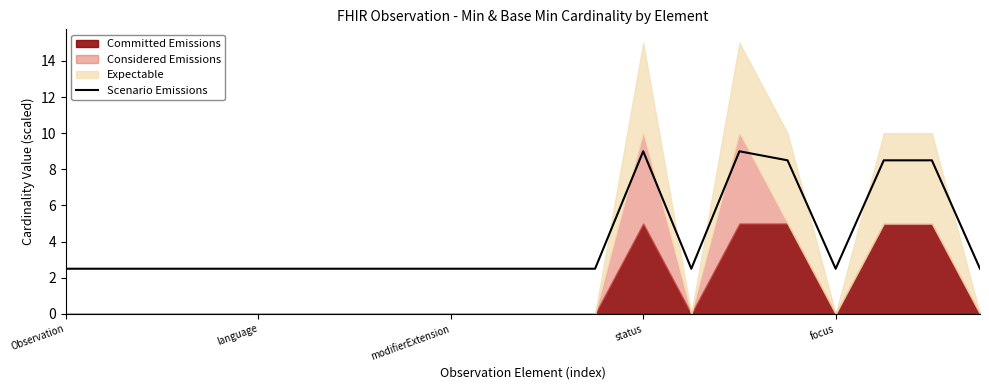

What is the label of the 8th point from the left?

7